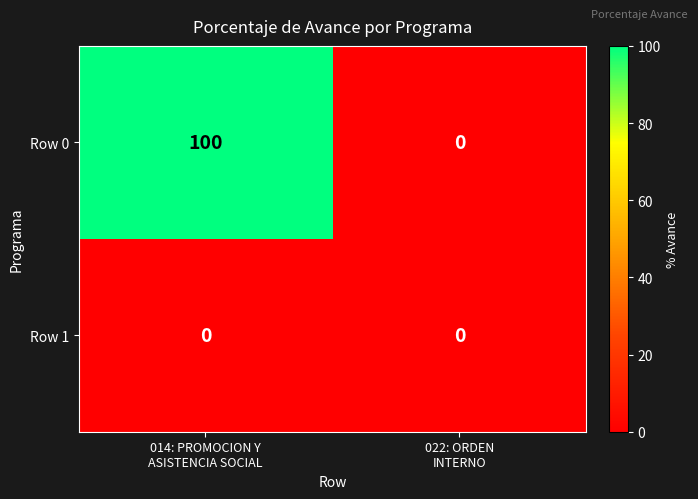

Reading left to right, transcribe all the data shown in this chart.

Row 0: 100	0
Row 1: 0	0